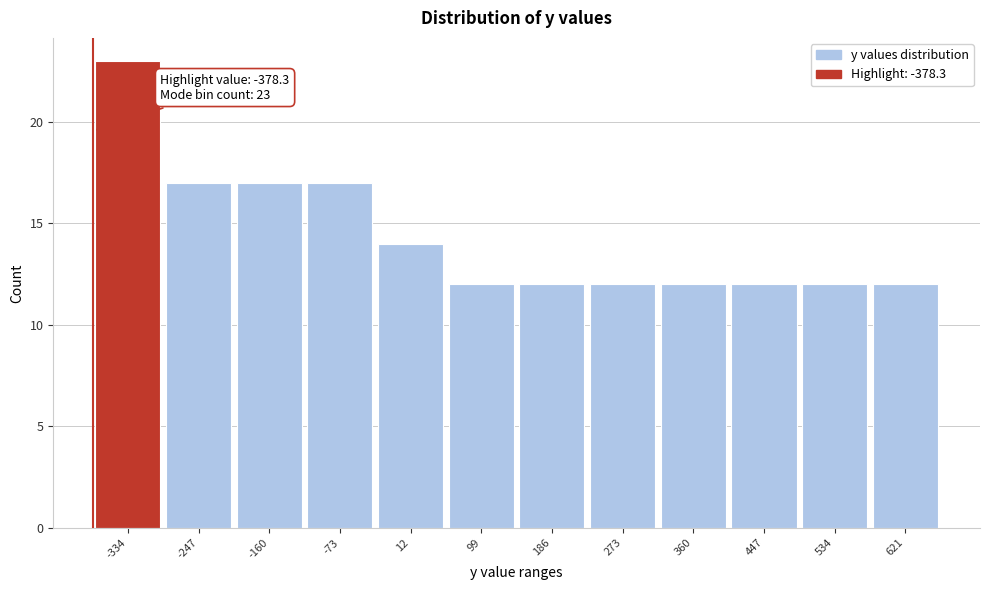

Over which range of the x-axis is the bar tallest?

-380 to -290